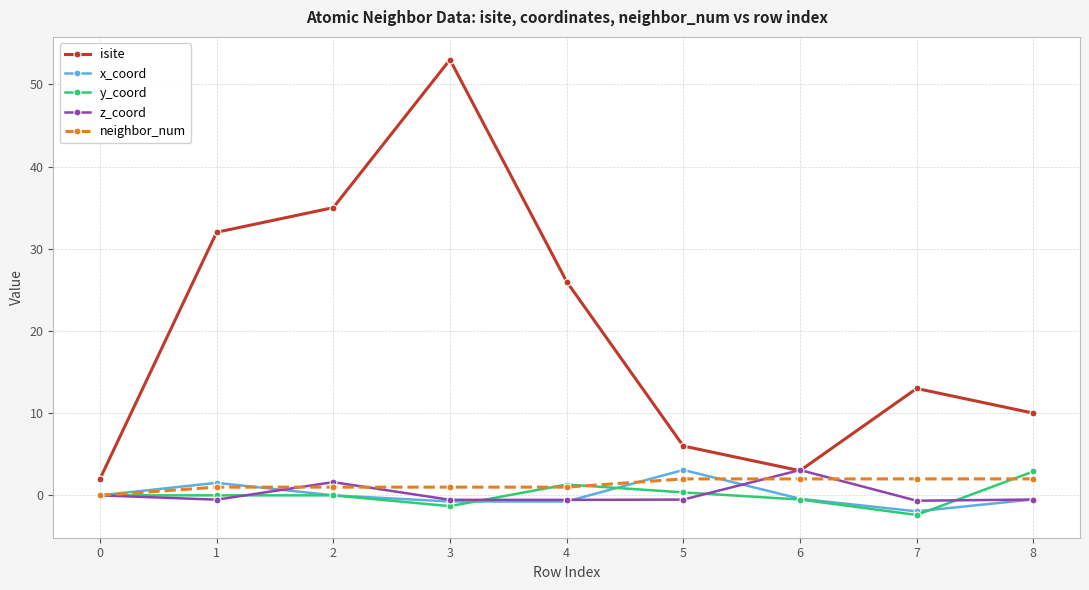

Is it true that x_coord equals 3.1 at 5?

True